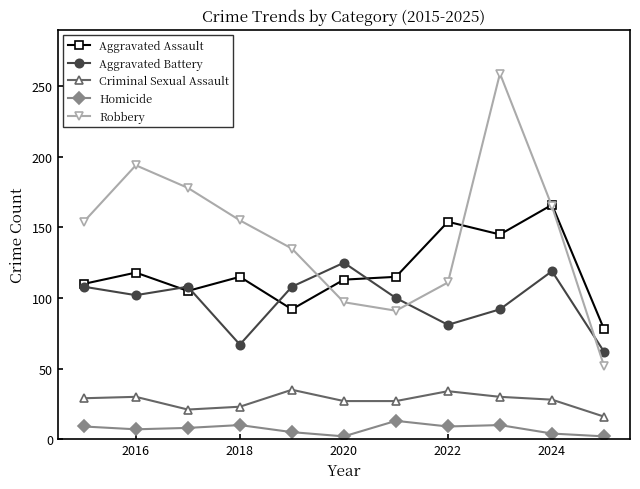

Which series has the largest total across all categories?

Robbery